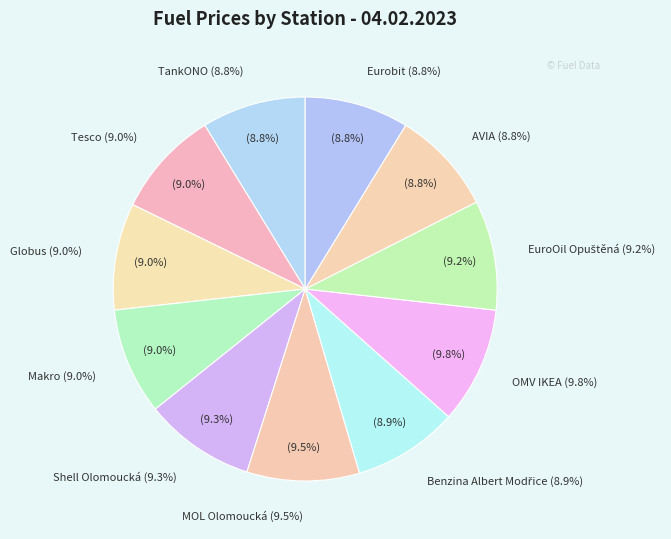

Combined, what portion of the pie is Shell Olomoucká and Globus?

18.3%